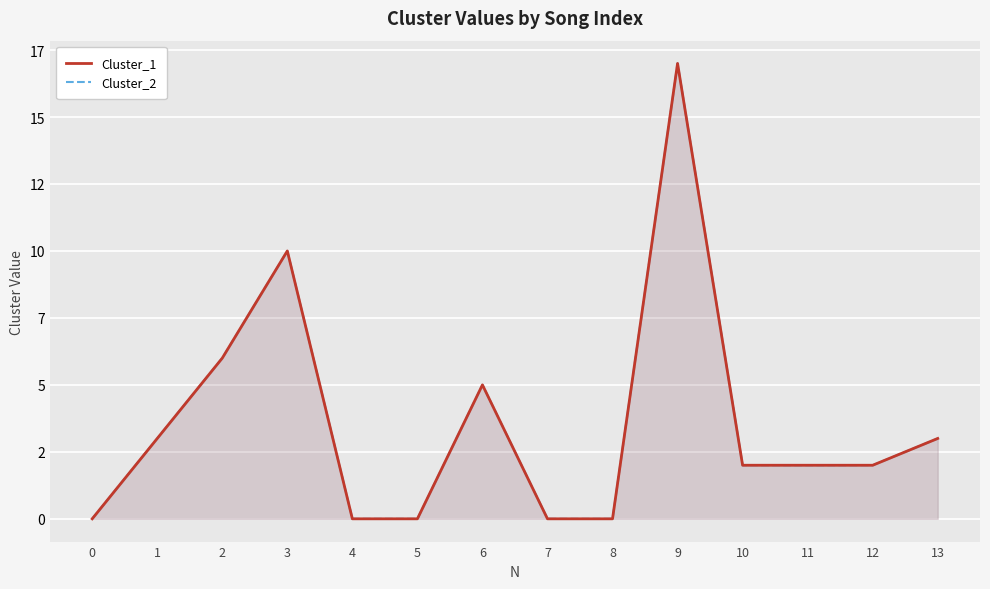

What is the average value of the Cluster_1 series?

4